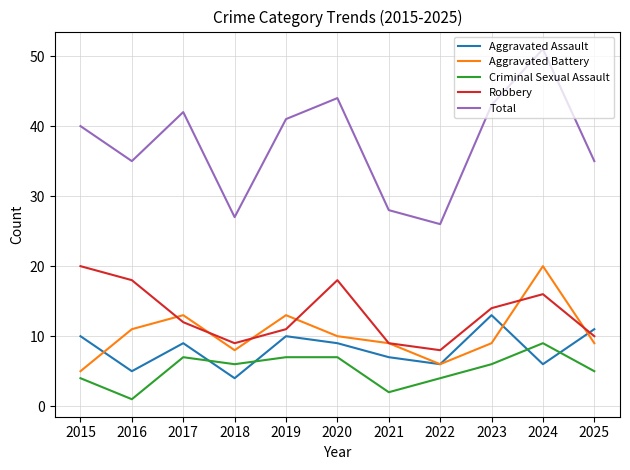

True or false: Criminal Sexual Assault and Total intersect in this chart.

False